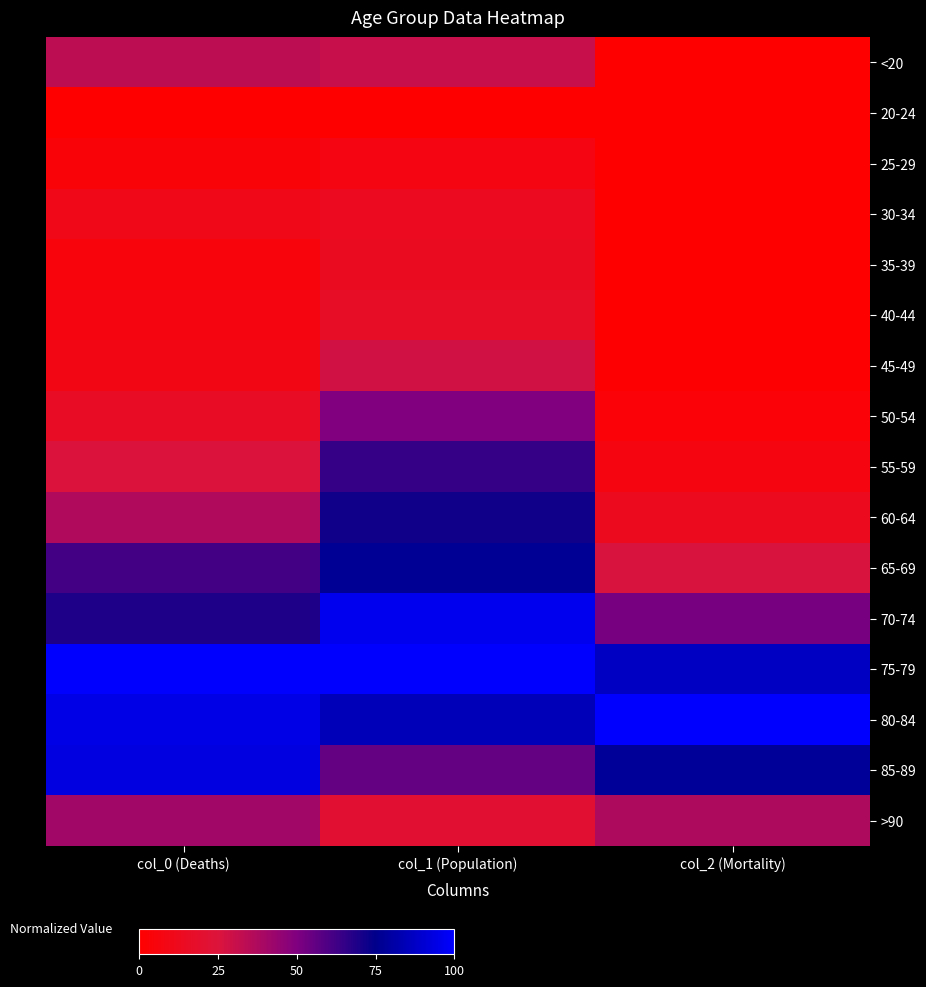

Which series has the widest spread of values?

60-64